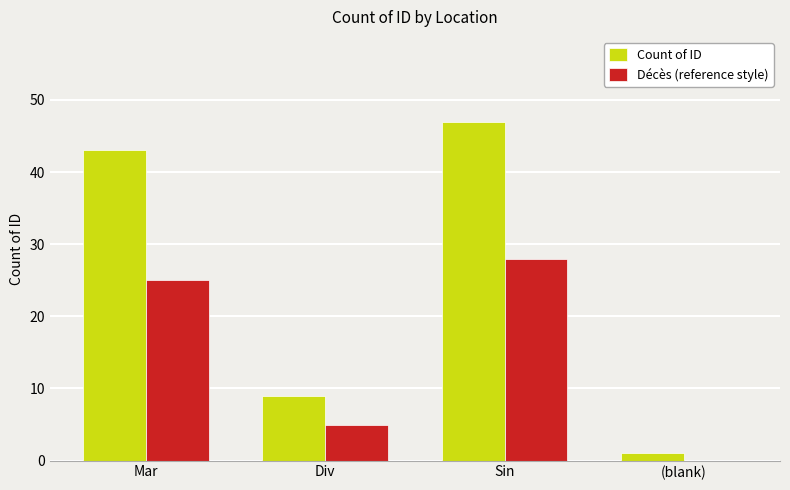

Reading left to right, extract all data points from this chart.

Count of ID: 43	9	47	1
Décès (reference style): 25	5	28	0